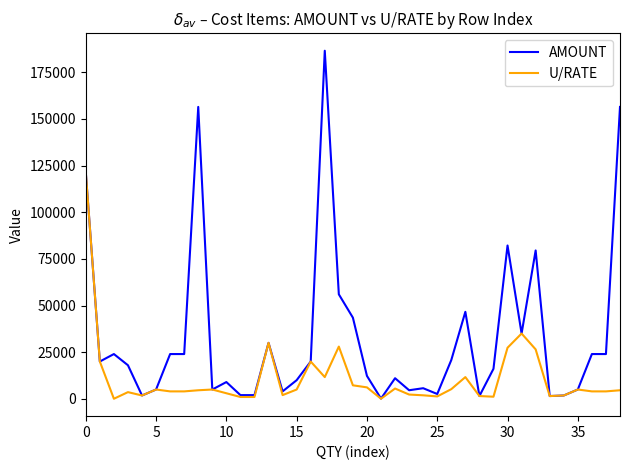

Which series has the largest range (max minus min)?

AMOUNT